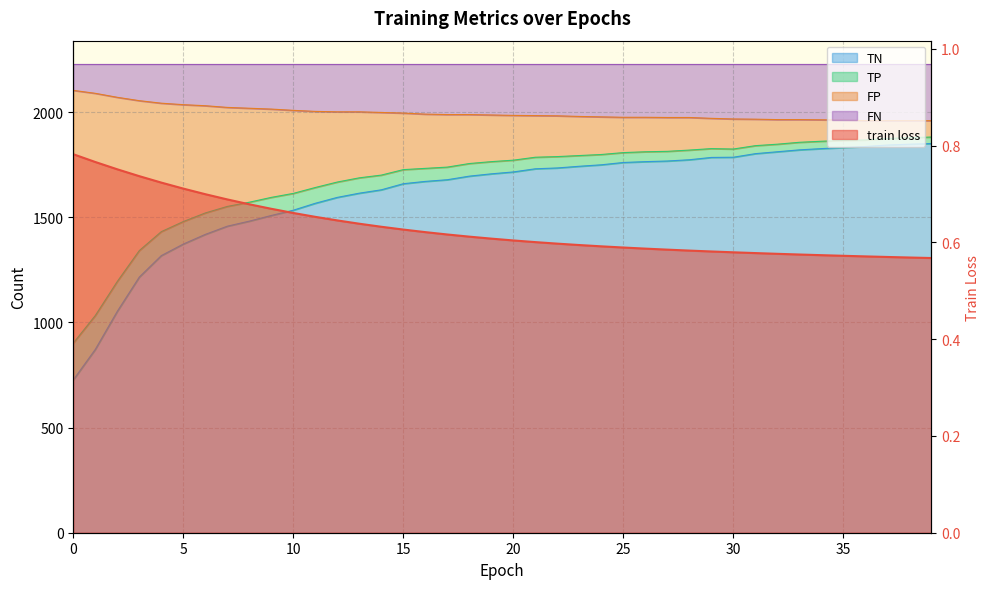

True or false: FP and train loss intersect in this chart.

False